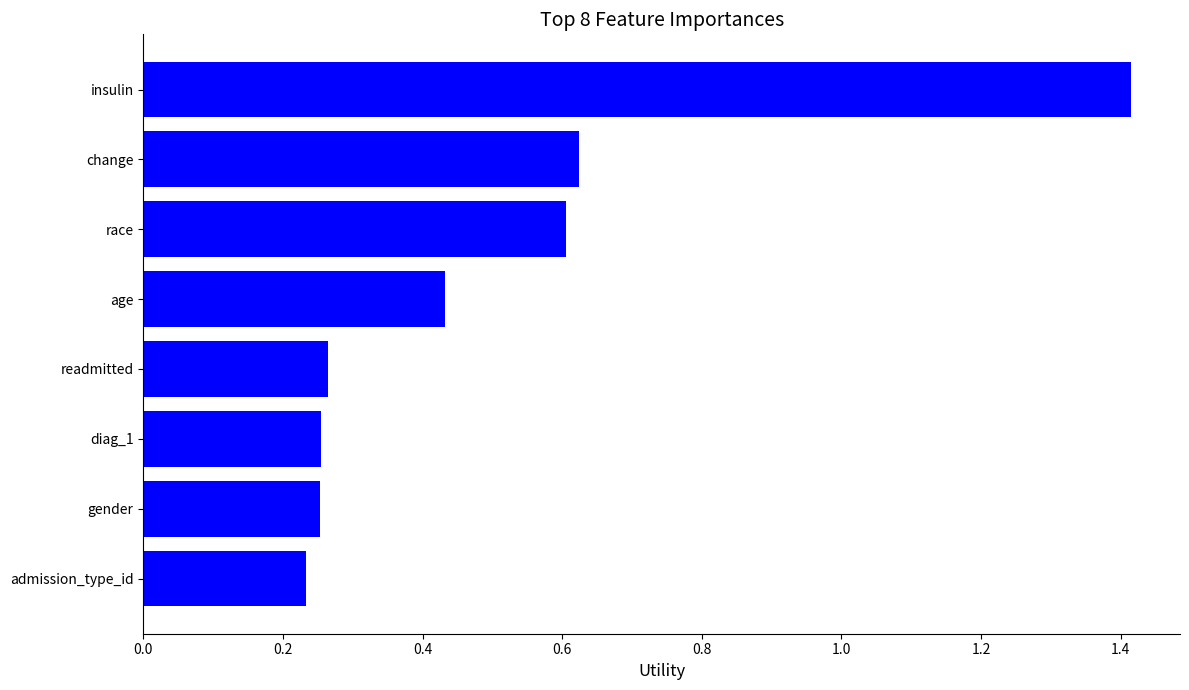

What is the maximum value shown in the chart?

1.4